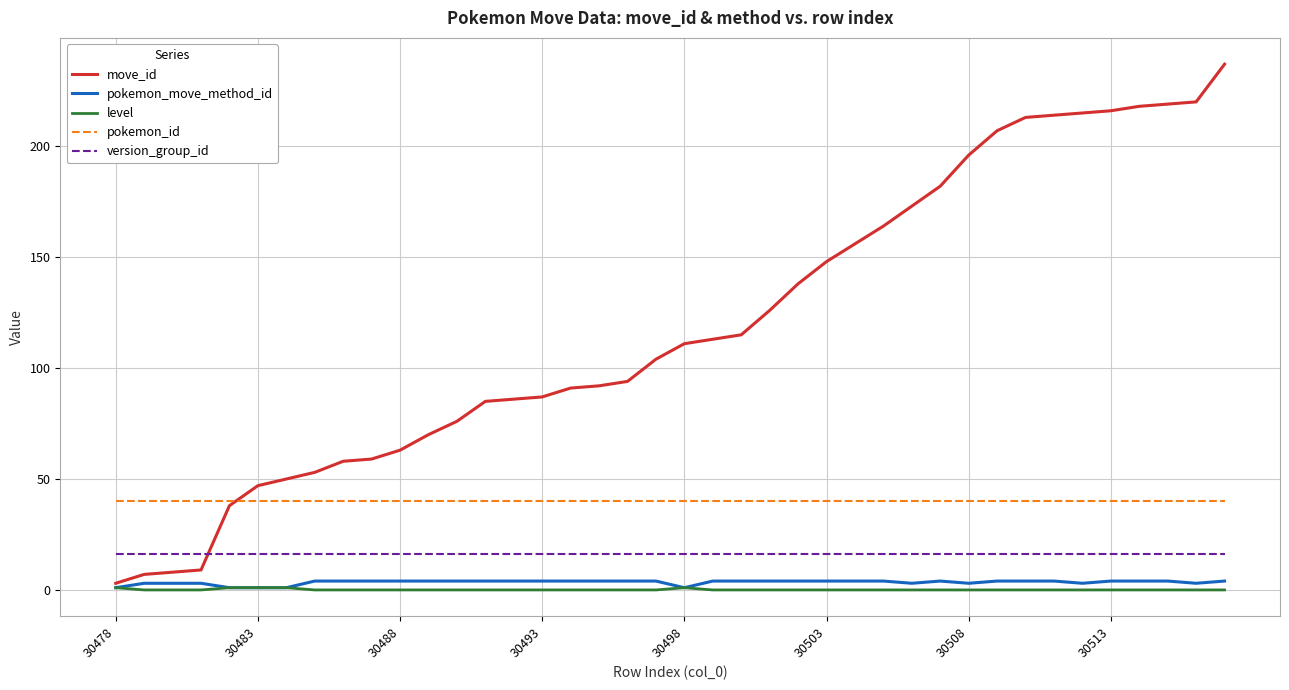

What is the average value of the pokemon_move_method_id series?

3